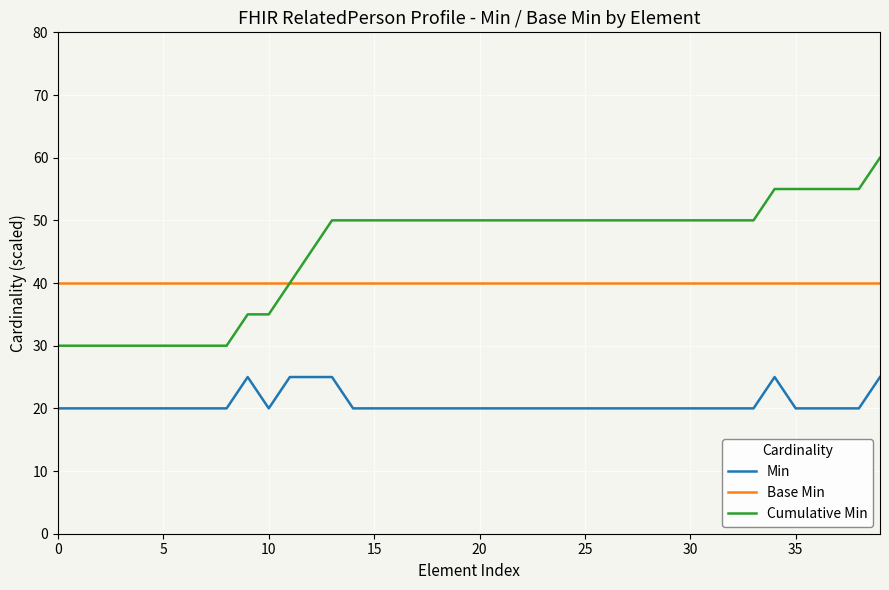

Which series has the largest range (max minus min)?

Cumulative Min